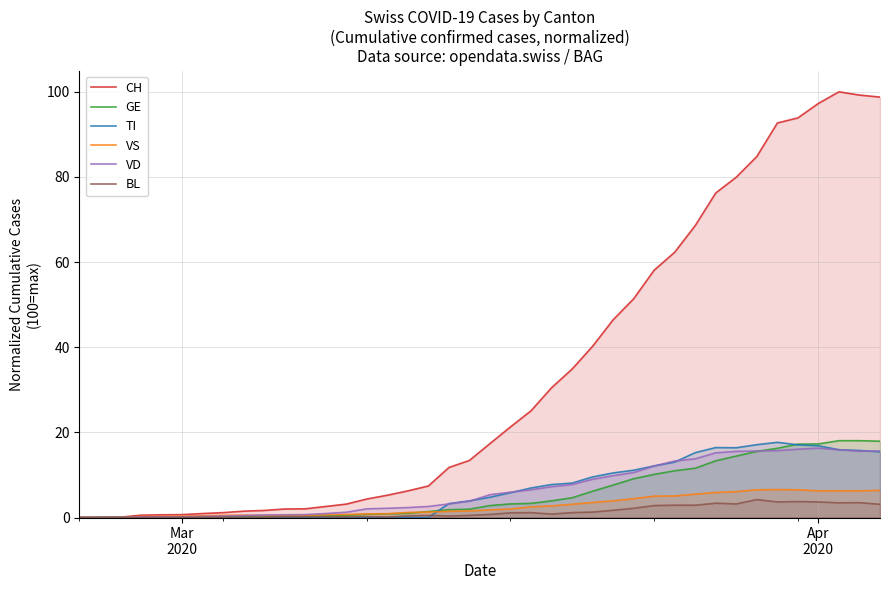

Which series has the largest range (max minus min)?

CH